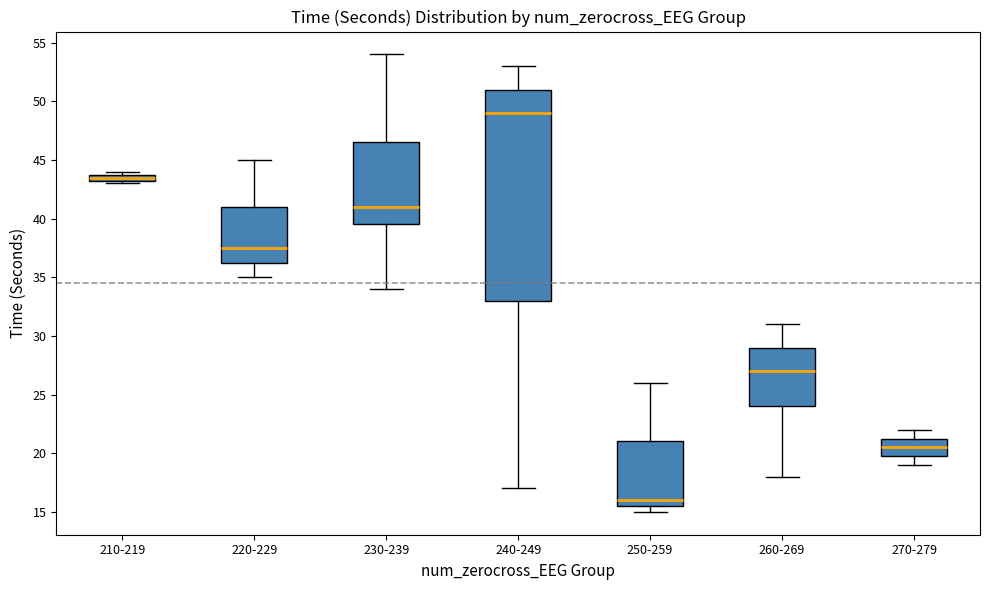

Which box is the tallest, from its lower edge to its upper edge?

240-249